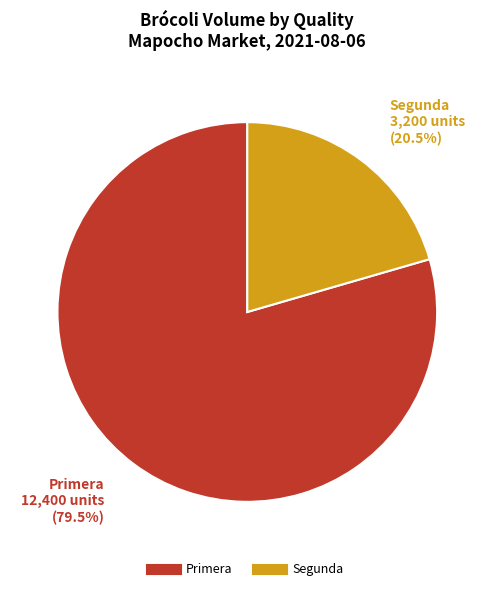

Approximately how many times larger is the value at Segunda compared to Primera?

0.3